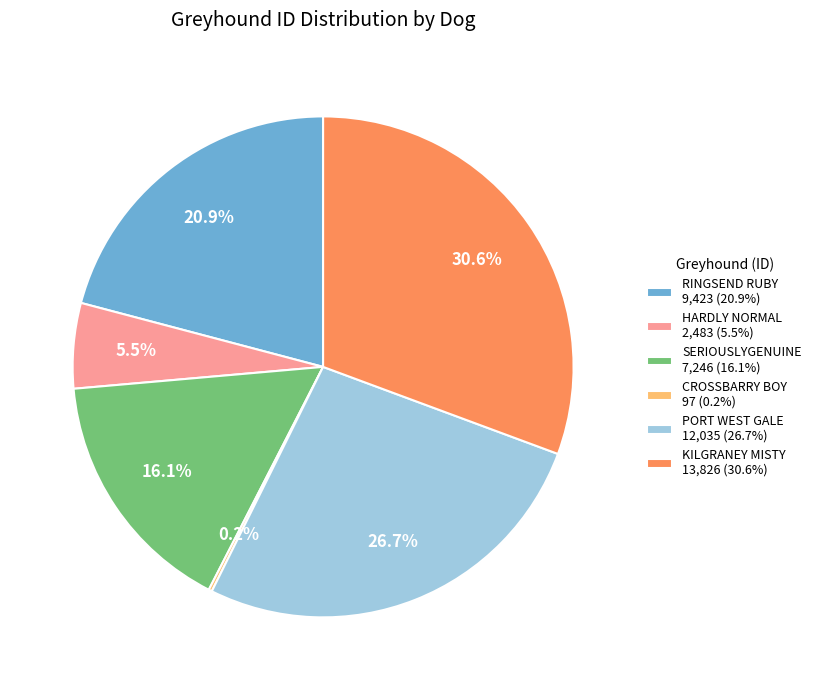

Does RINGSEND RUBY account for over 50% of the chart?

No